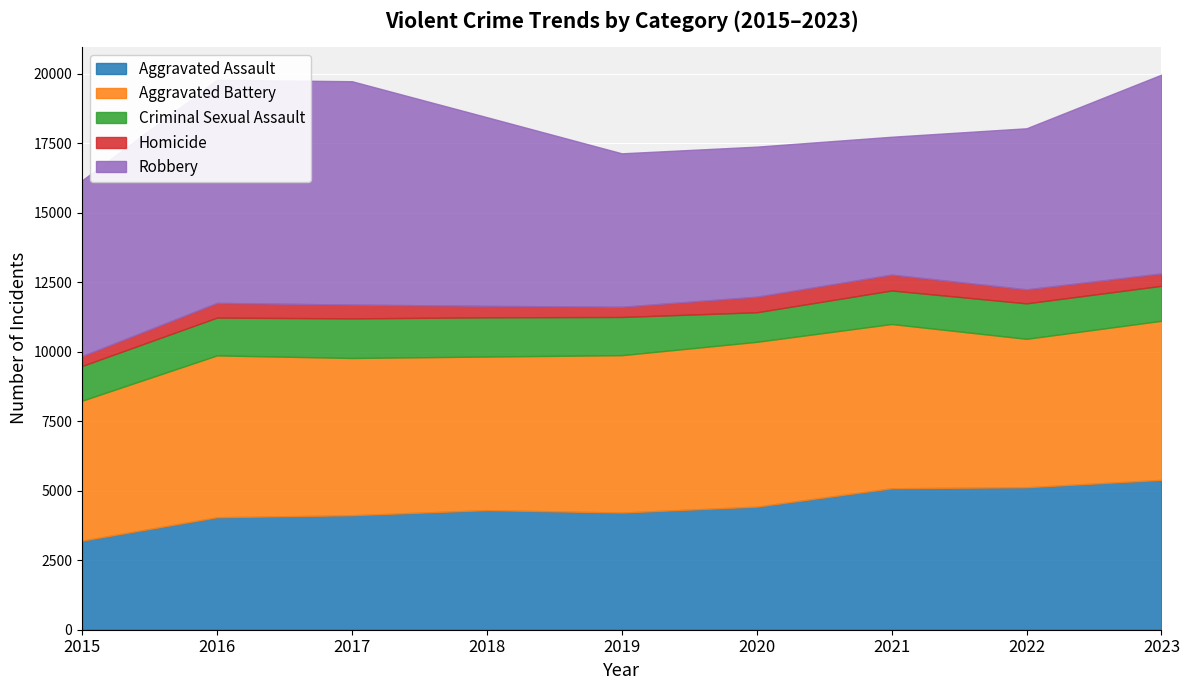

What is the minimum value for Robbery?

4958